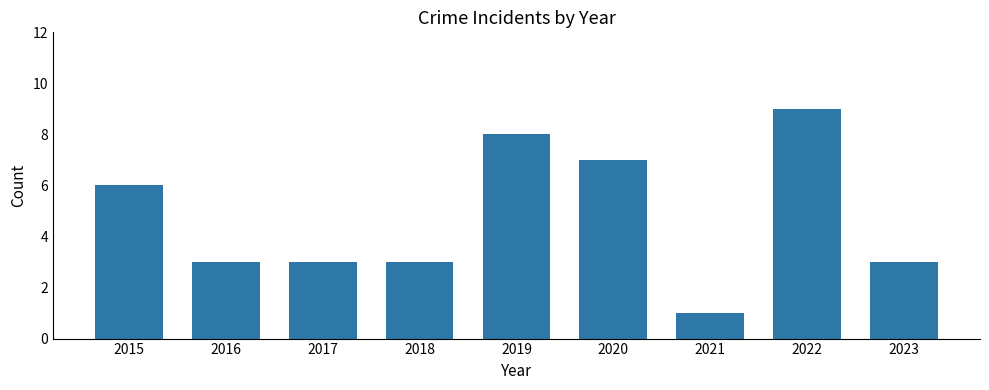

Count the number of data series in this chart.

1